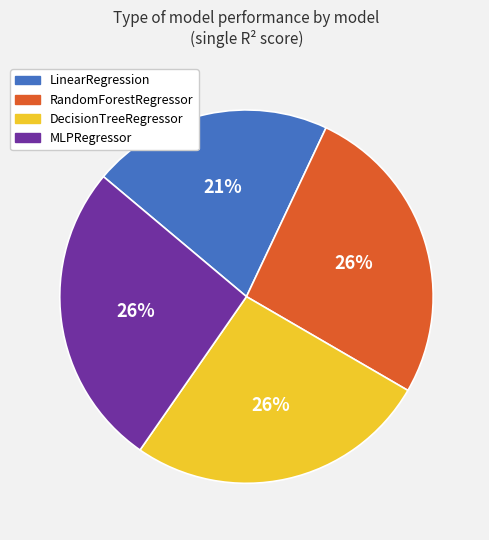

Which slice is the smallest?

LinearRegression